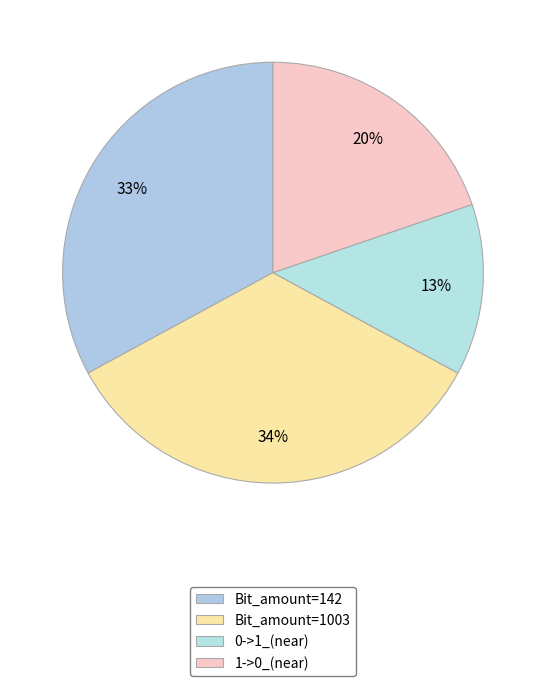

How many segments does this pie chart have?

4